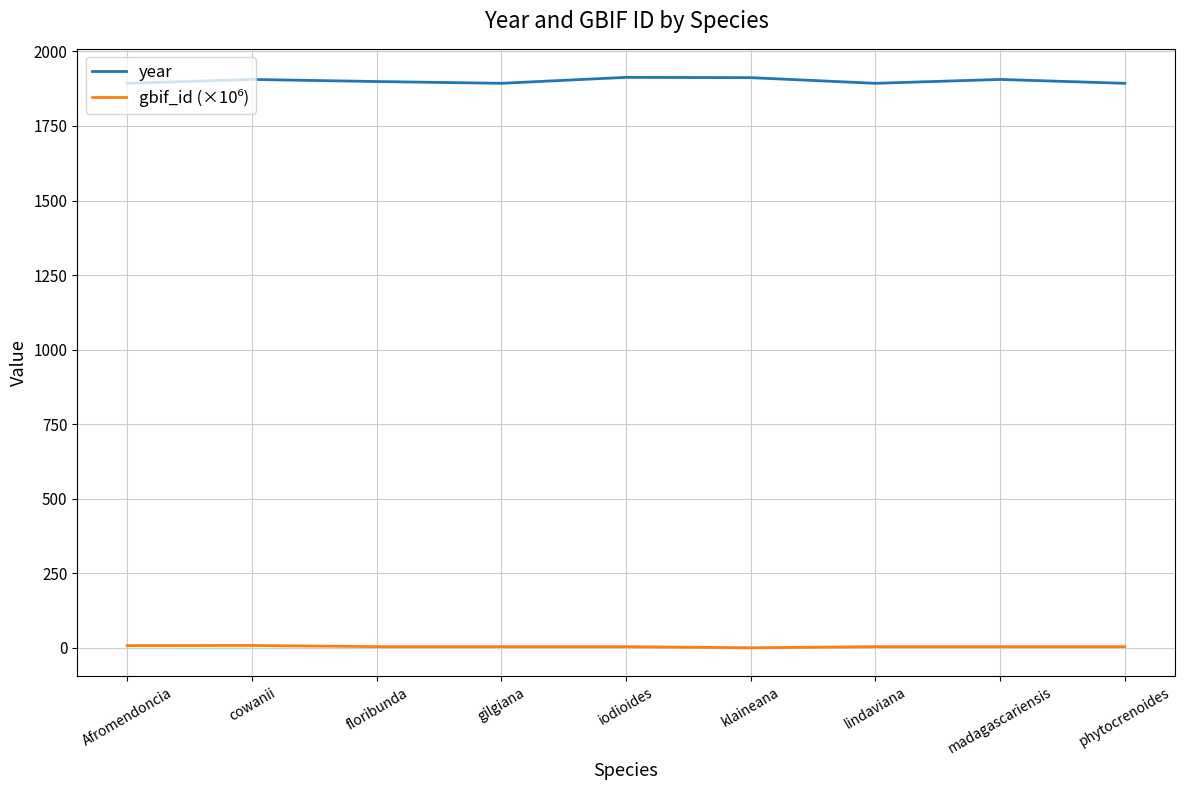

Which series has the largest total across all categories?

year